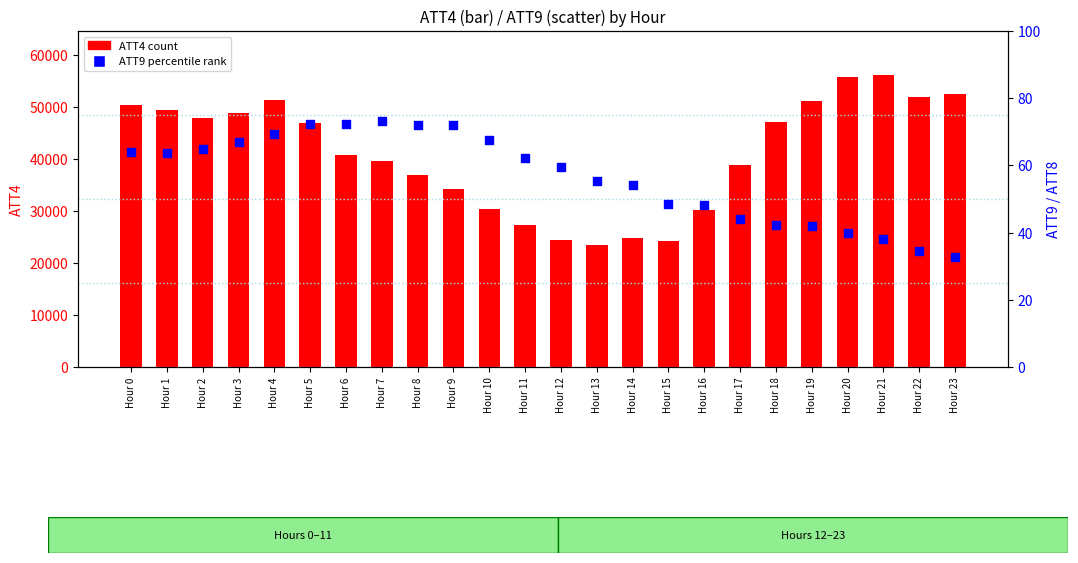

At which category is the sum across all series the highest?

Hour 21